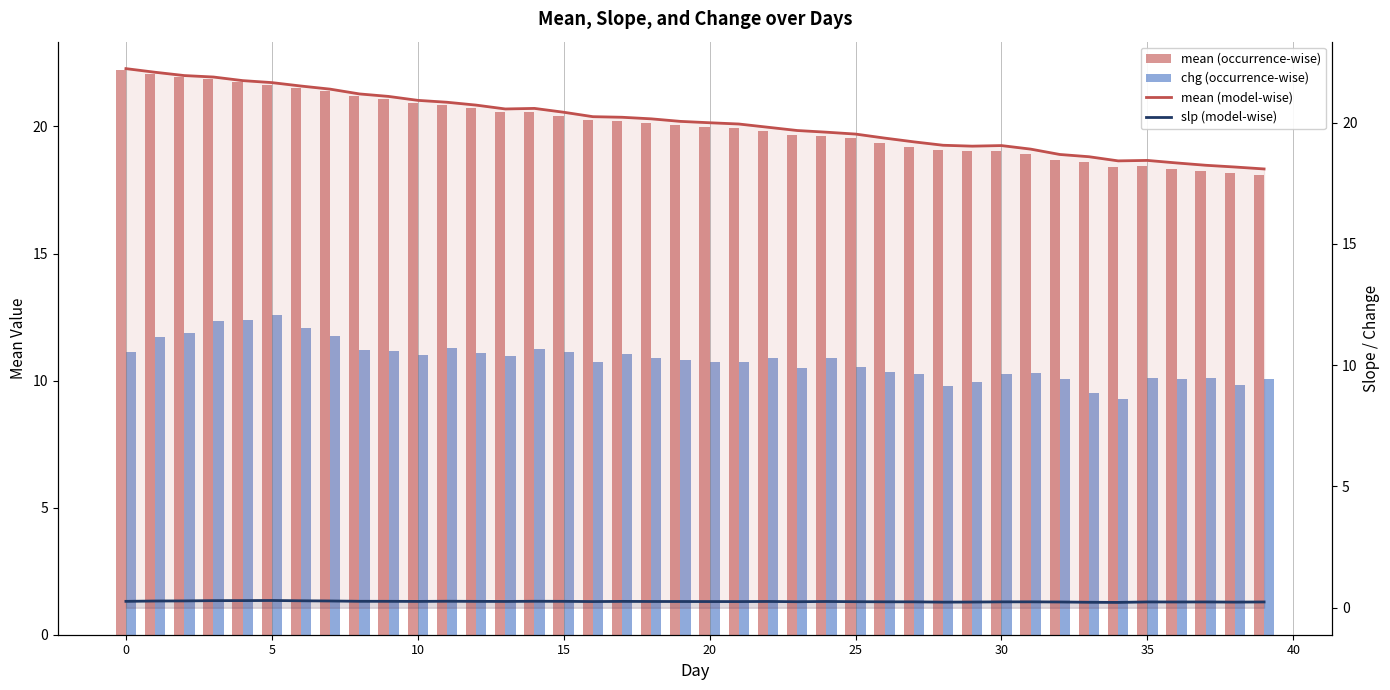

Does the chart contain any negative values?

No